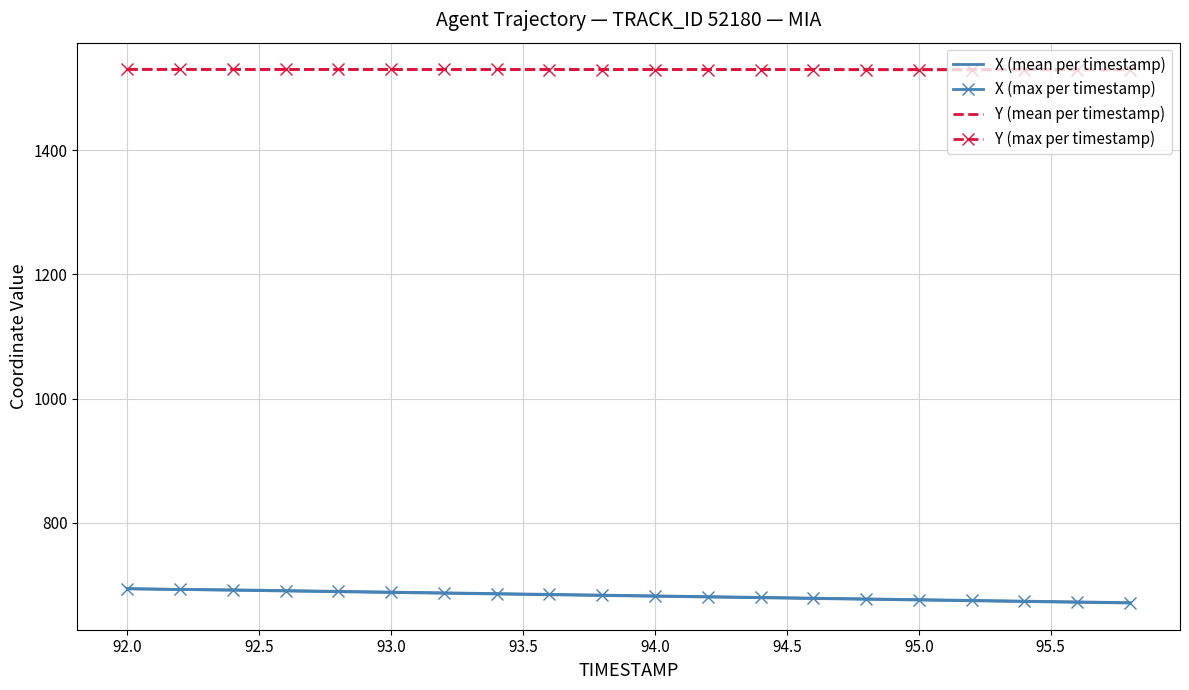

True or false: Y (mean per timestamp) and X (mean per timestamp) cross at least once.

False